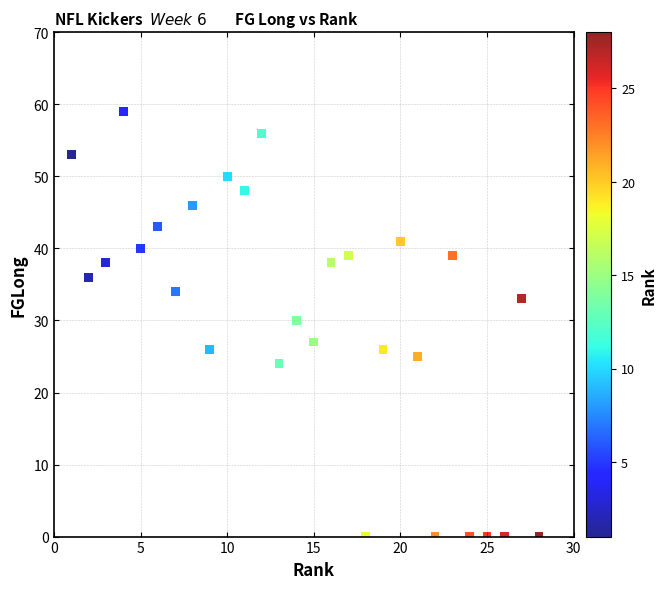

What is the range of X values (max minus min)?

27